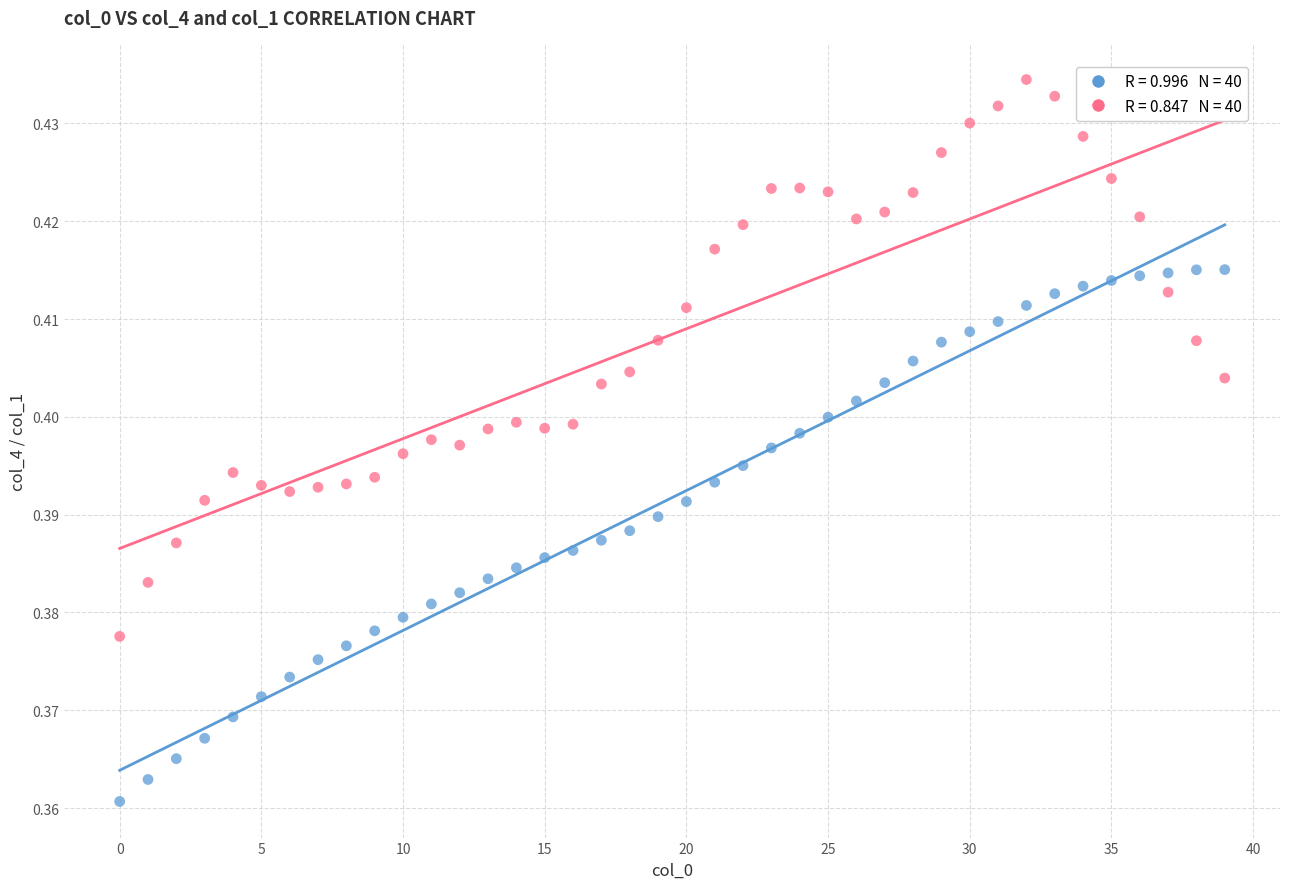

How many data points are displayed?

80